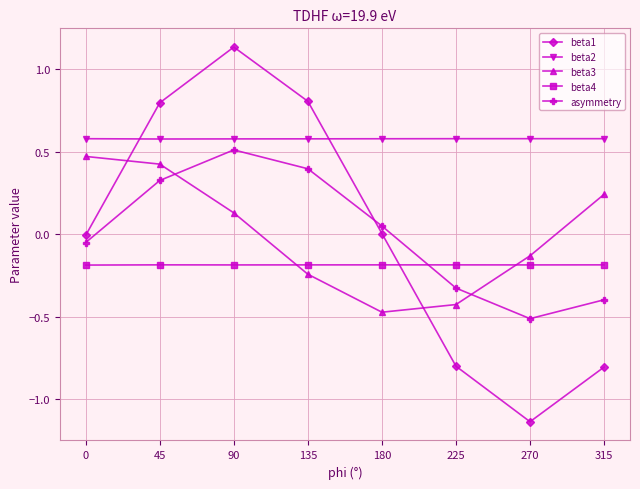

True or false: beta4 has a value of -0.2 at 180.

True